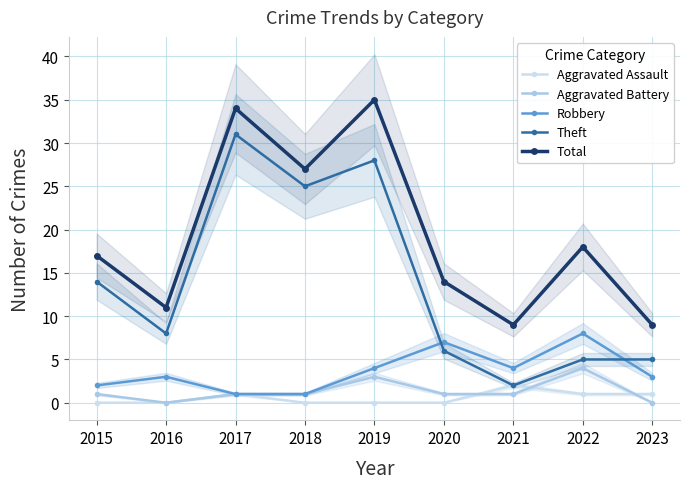

Where is the first local minimum for Robbery?

2021